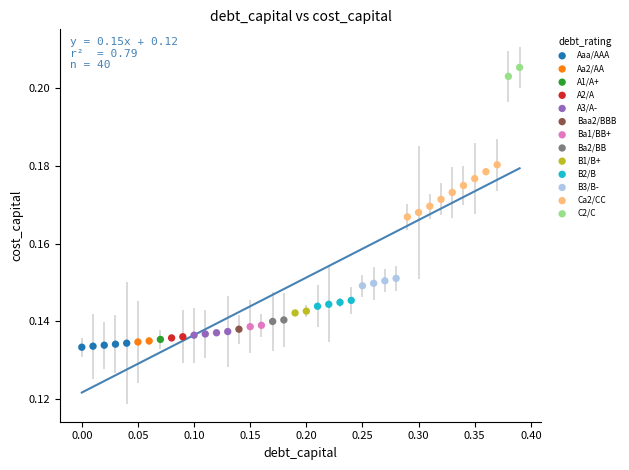

What are all the series names shown in the legend?

Aaa/AAA, Aa2/AA, A1/A+, A2/A, A3/A-, Baa2/BBB, Ba1/BB+, Ba2/BB, B1/B+, B2/B, B3/B-, Ca2/CC, C2/C